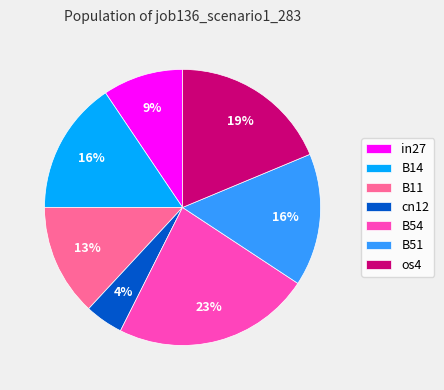

To the nearest percent, what percentage of the pie is in27?

9%